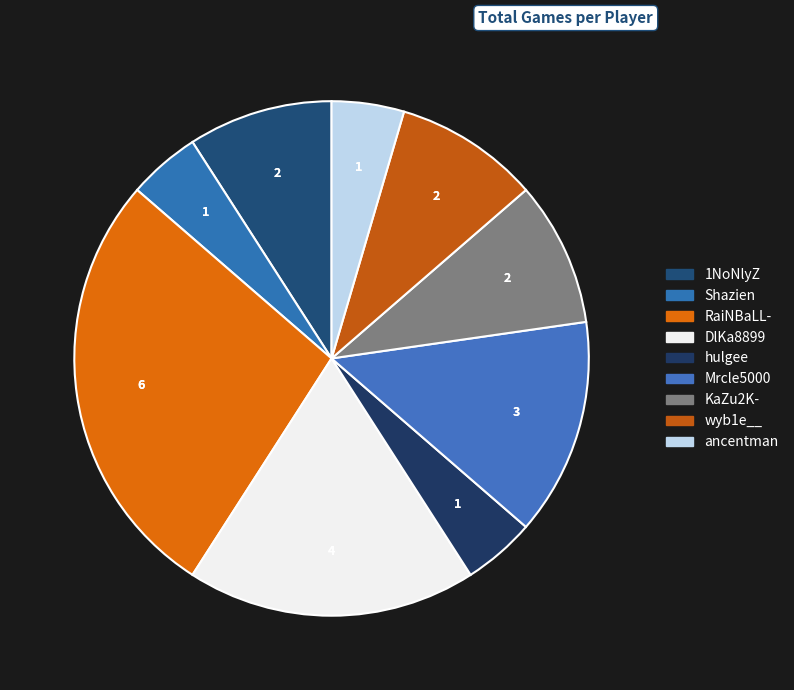

To the nearest percent, what percentage of the pie is DlKa8899?

18%